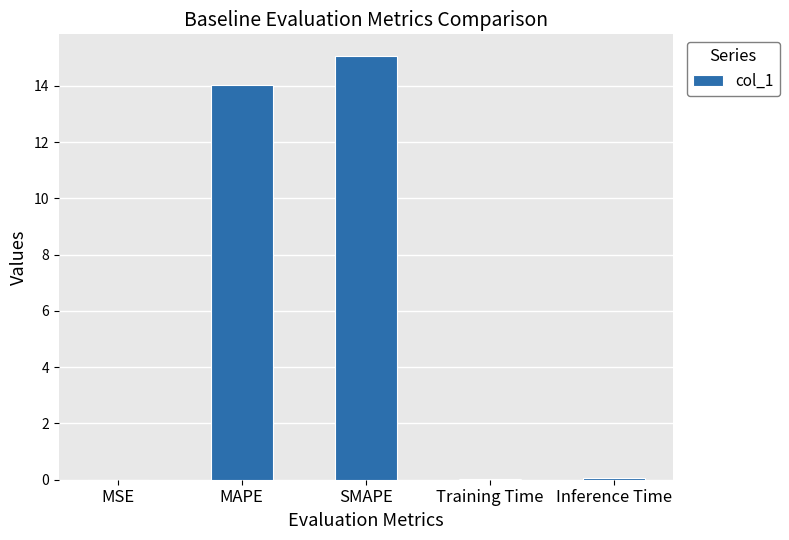

What is the sum of the values at MAPE and Training Time?

14.1